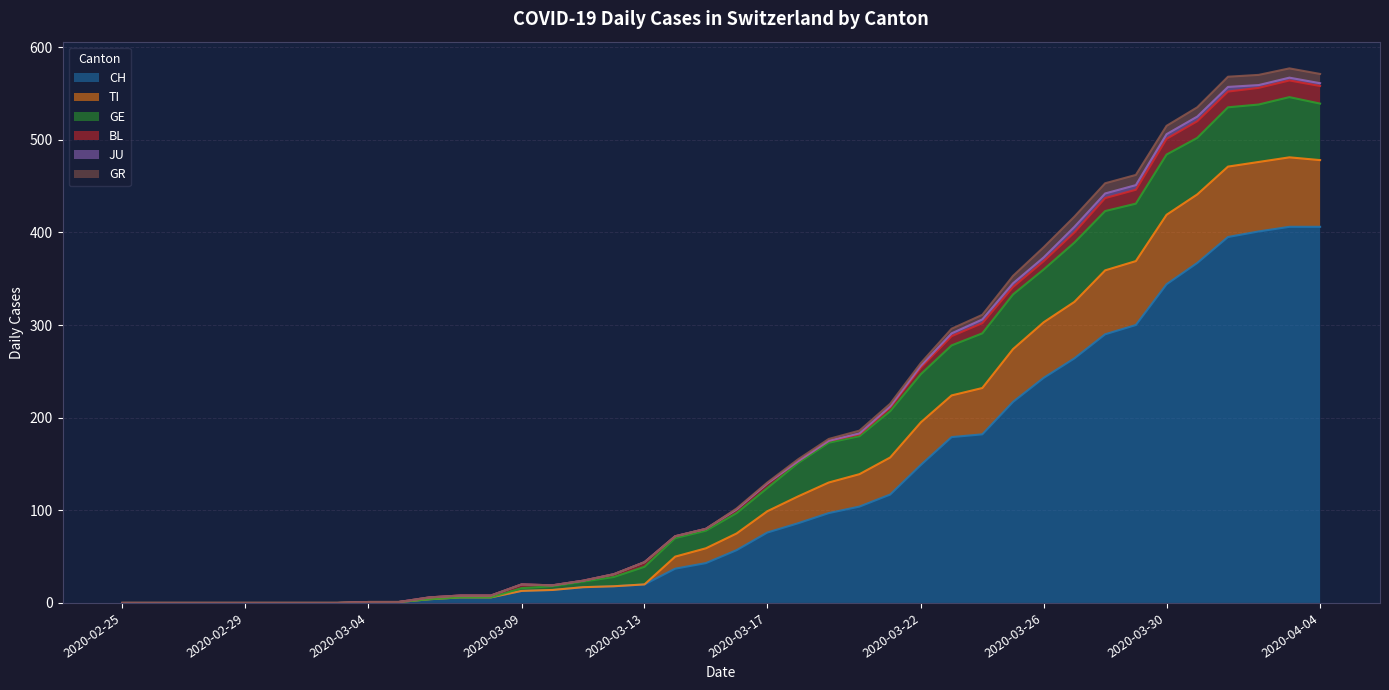

Reading right to left, list all the values displayed in this chart.

CH: 2020-04-04=406	2020-04-03=406	2020-04-02=401	2020-04-01=395	2020-03-31=367	2020-03-30=344	2020-03-29=300	2020-03-28=290	2020-03-27=264	2020-03-26=243	2020-03-25=217	2020-03-24=182	2020-03-23=179	2020-03-22=149	2020-03-21=117	2020-03-20=104	2020-03-19=97	2020-03-18=86	2020-03-17=76	2020-03-16=57	2020-03-15=43	2020-03-14=37	2020-03-13=20	2020-03-12=18	2020-03-11=17	2020-03-10=14	2020-03-09=13	2020-03-08=6	2020-03-07=6	2020-03-06=4	2020-03-05=1	2020-03-04=1	2020-03-03=0	2020-03-02=0	2020-03-01=0	2020-02-29=0	2020-02-28=0	2020-02-27=0	2020-02-26=0	2020-02-25=0
TI: 2020-04-04=72	2020-04-03=75	2020-04-02=75	2020-04-01=76	2020-03-31=74	2020-03-30=75	2020-03-29=69	2020-03-28=69	2020-03-27=61	2020-03-26=60	2020-03-25=57	2020-03-24=50	2020-03-23=45	2020-03-22=46	2020-03-21=40	2020-03-20=35	2020-03-19=33	2020-03-18=29	2020-03-17=23	2020-03-16=18	2020-03-15=16	2020-03-14=13	2020-03-13=0	2020-03-12=0	2020-03-11=0	2020-03-10=0	2020-03-09=0	2020-03-08=0	2020-03-07=0	2020-03-06=0	2020-03-05=0	2020-03-04=0	2020-03-03=0	2020-03-02=0	2020-03-01=0	2020-02-29=0	2020-02-28=0	2020-02-27=0	2020-02-26=0	2020-02-25=0
GE: 2020-04-04=61	2020-04-03=65	2020-04-02=62	2020-04-01=64	2020-03-31=61	2020-03-30=65	2020-03-29=62	2020-03-28=64	2020-03-27=64	2020-03-26=57	2020-03-25=59	2020-03-24=59	2020-03-23=54	2020-03-22=52	2020-03-21=50	2020-03-20=41	2020-03-19=43	2020-03-18=36	2020-03-17=25	2020-03-16=22	2020-03-15=19	2020-03-14=20	2020-03-13=19	2020-03-12=10	2020-03-11=6	2020-03-10=4	2020-03-09=3	2020-03-08=0	2020-03-07=0	2020-03-06=0	2020-03-05=0	2020-03-04=0	2020-03-03=0	2020-03-02=0	2020-03-01=0	2020-02-29=0	2020-02-28=0	2020-02-27=0	2020-02-26=0	2020-02-25=0
BL: 2020-04-04=19	2020-04-03=18	2020-04-02=18	2020-04-01=17	2020-03-31=18	2020-03-30=17	2020-03-29=15	2020-03-28=14	2020-03-27=11	2020-03-26=9	2020-03-25=8	2020-03-24=11	2020-03-23=10	2020-03-22=7	2020-03-21=4	2020-03-20=2	2020-03-19=2	2020-03-18=2	2020-03-17=5	2020-03-16=4	2020-03-15=2	2020-03-14=2	2020-03-13=5	2020-03-12=3	2020-03-11=1	2020-03-10=1	2020-03-09=4	2020-03-08=2	2020-03-07=2	2020-03-06=2	2020-03-05=0	2020-03-04=0	2020-03-03=0	2020-03-02=0	2020-03-01=0	2020-02-29=0	2020-02-28=0	2020-02-27=0	2020-02-26=0	2020-02-25=0
JU: 2020-04-04=3	2020-04-03=3	2020-04-02=3	2020-04-01=5	2020-03-31=5	2020-03-30=5	2020-03-29=5	2020-03-28=5	2020-03-27=6	2020-03-26=4	2020-03-25=4	2020-03-24=4	2020-03-23=3	2020-03-22=2	2020-03-21=1	2020-03-20=1	2020-03-19=0	2020-03-18=0	2020-03-17=0	2020-03-16=0	2020-03-15=0	2020-03-14=0	2020-03-13=0	2020-03-12=0	2020-03-11=0	2020-03-10=0	2020-03-09=0	2020-03-08=0	2020-03-07=0	2020-03-06=0	2020-03-05=0	2020-03-04=0	2020-03-03=0	2020-03-02=0	2020-03-01=0	2020-02-29=0	2020-02-28=0	2020-02-27=0	2020-02-26=0	2020-02-25=0
GR: 2020-04-04=10	2020-04-03=10	2020-04-02=11	2020-04-01=11	2020-03-31=10	2020-03-30=9	2020-03-29=11	2020-03-28=11	2020-03-27=11	2020-03-26=11	2020-03-25=8	2020-03-24=5	2020-03-23=5	2020-03-22=3	2020-03-21=3	2020-03-20=3	2020-03-19=2	2020-03-18=2	2020-03-17=1	2020-03-16=1	2020-03-15=0	2020-03-14=0	2020-03-13=0	2020-03-12=0	2020-03-11=0	2020-03-10=0	2020-03-09=0	2020-03-08=0	2020-03-07=0	2020-03-06=0	2020-03-05=0	2020-03-04=0	2020-03-03=0	2020-03-02=0	2020-03-01=0	2020-02-29=0	2020-02-28=0	2020-02-27=0	2020-02-26=0	2020-02-25=0